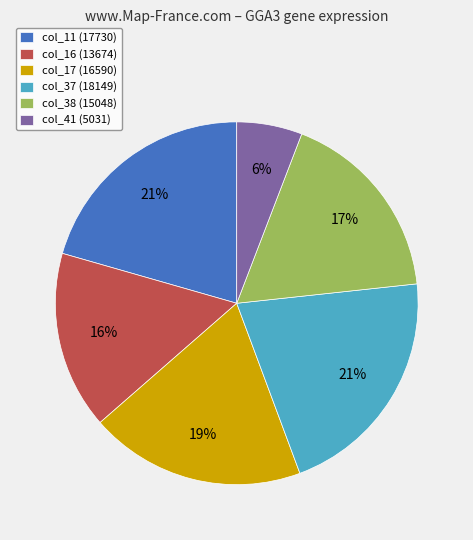

Does col_16 represent more than half of the total?

No